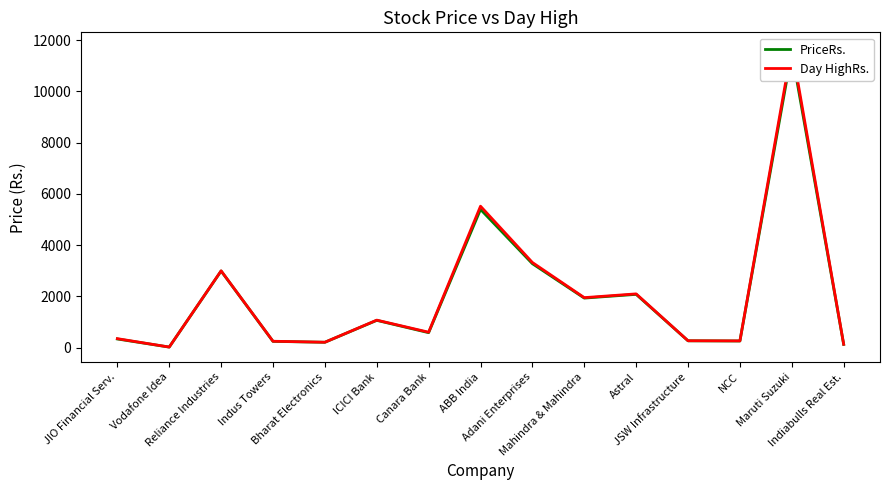

At which category does the chart reach its peak across all series?

Maruti Suzuki